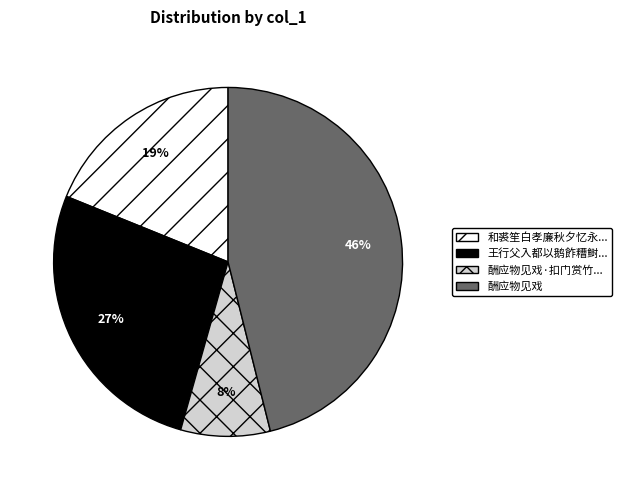

Does any single category account for the majority?

No